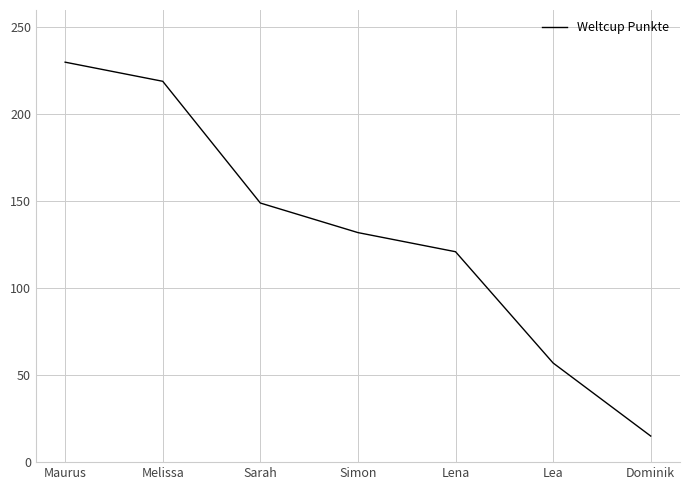

What position from the left is Simon?

4